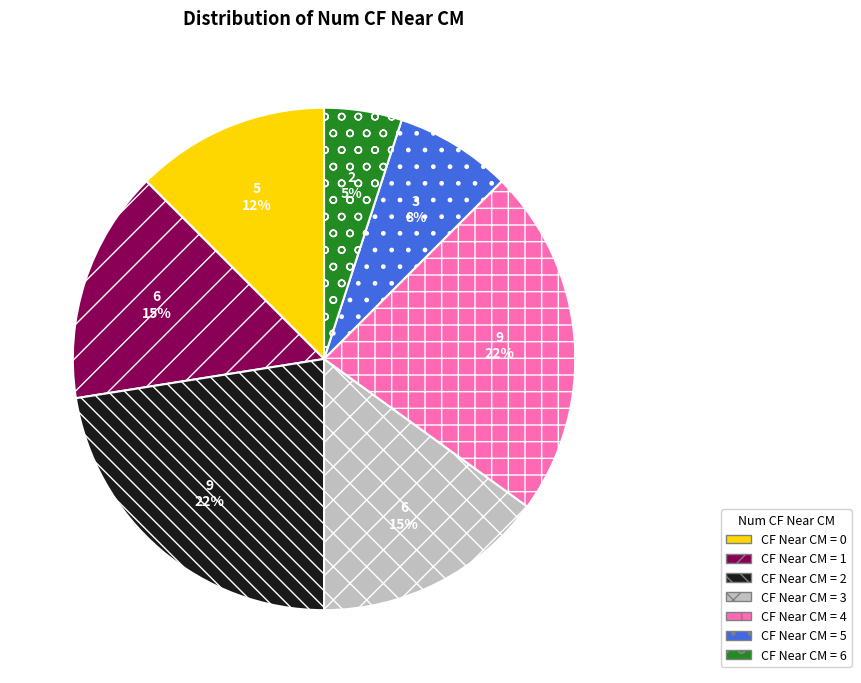

Does any single category account for the majority?

No